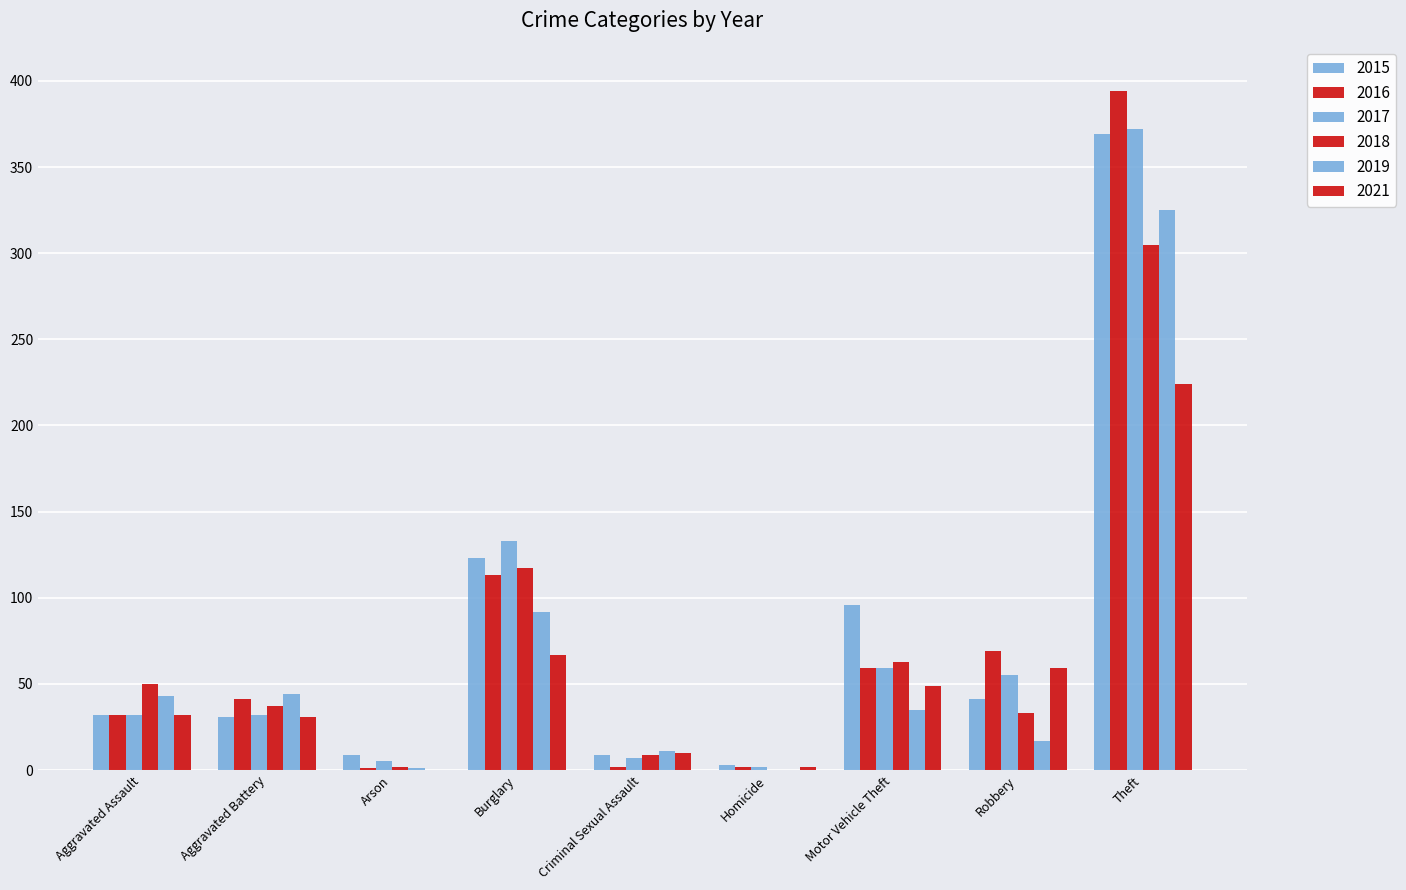

How many distinct data groups are displayed?

6